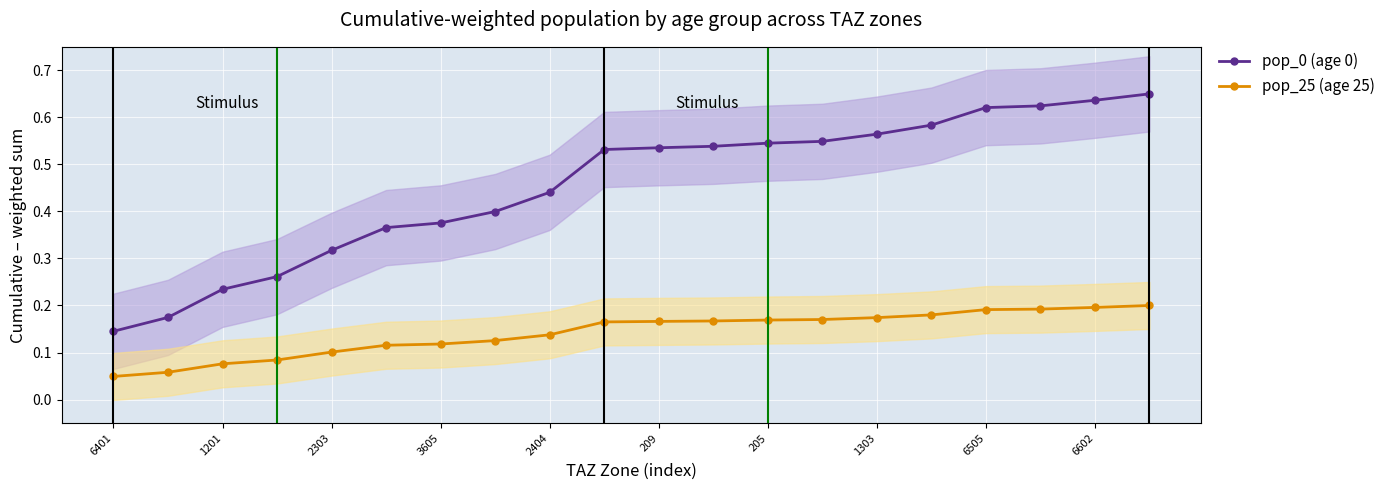

Count the pop_0 (age 0) values in the range 0 to 1.

20